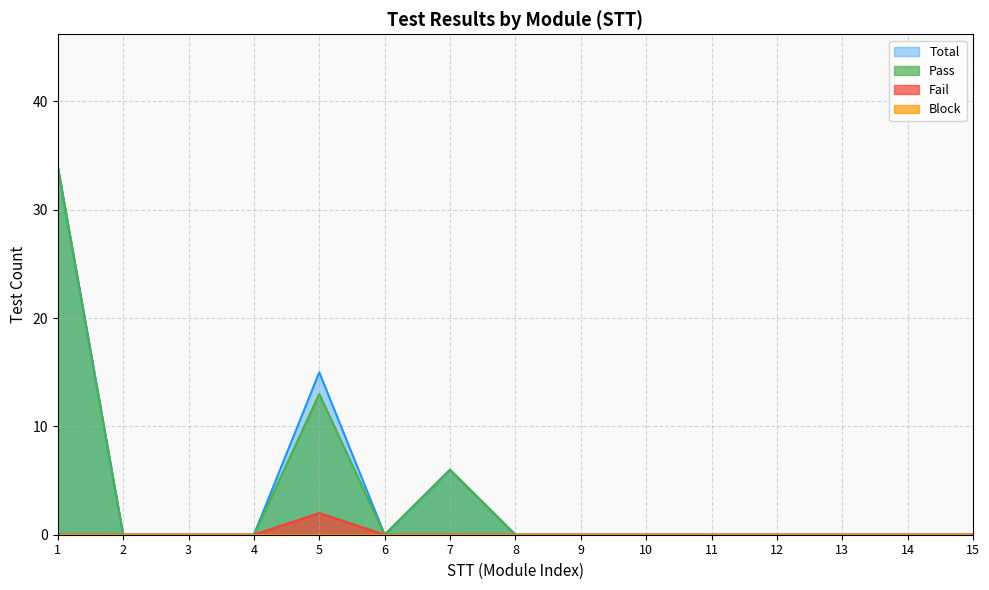

The Total series shows 0 at 13. True or false?

True